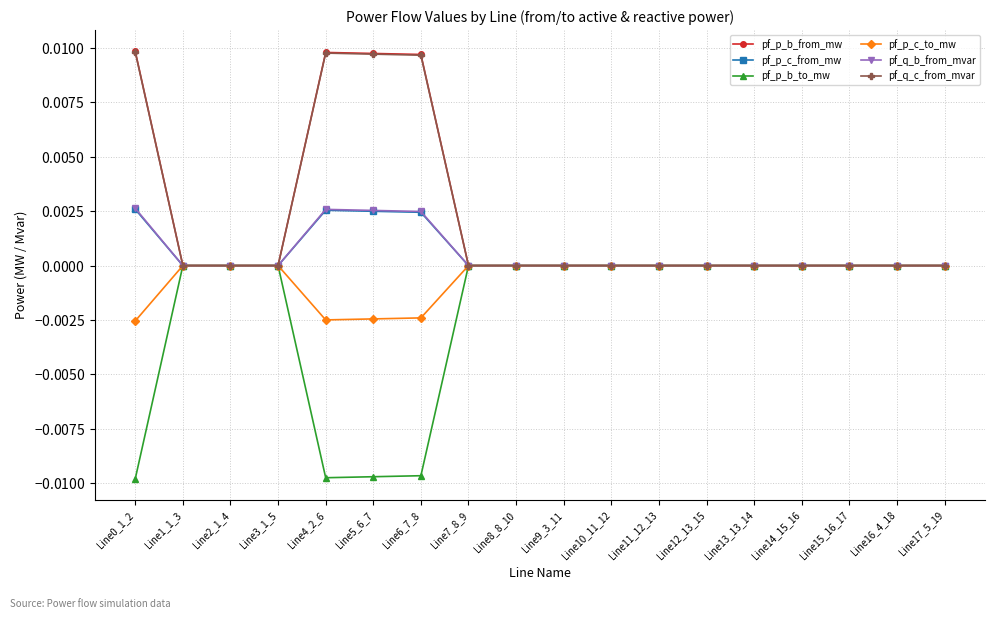

Does the chart have visible grid lines?

Yes